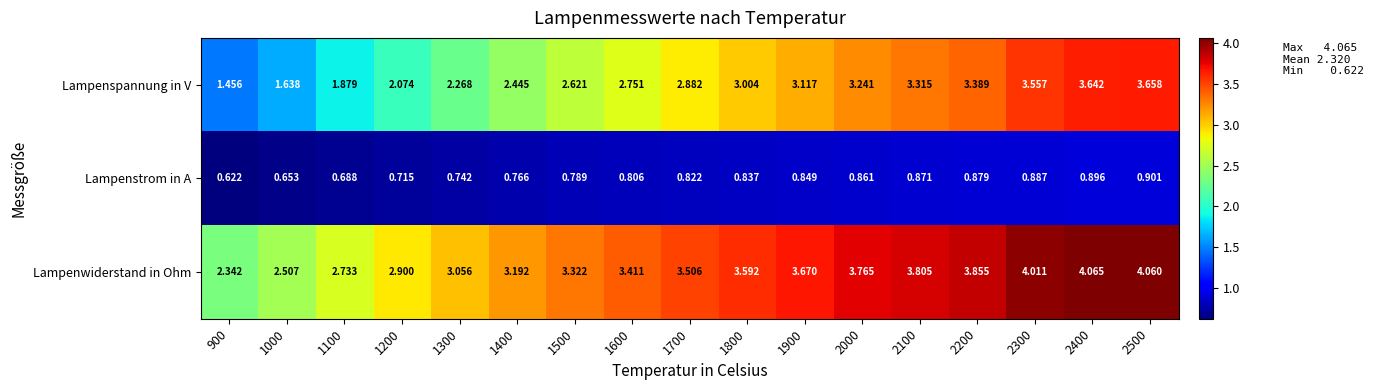

Which series changed the most between 1000 and 1700?

Lampenspannung in V